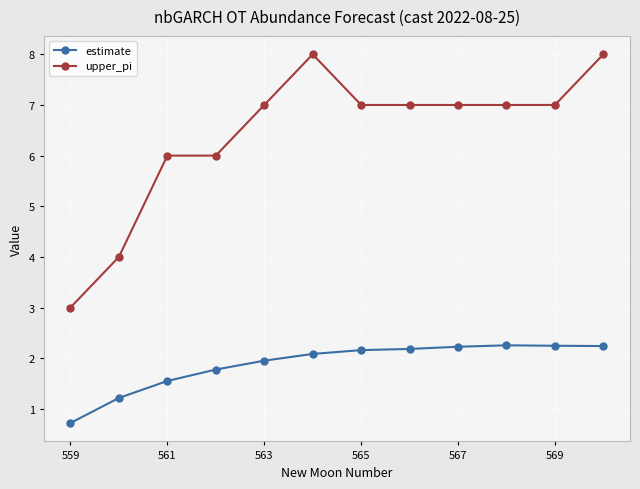

Which series has the largest total across all categories?

upper_pi